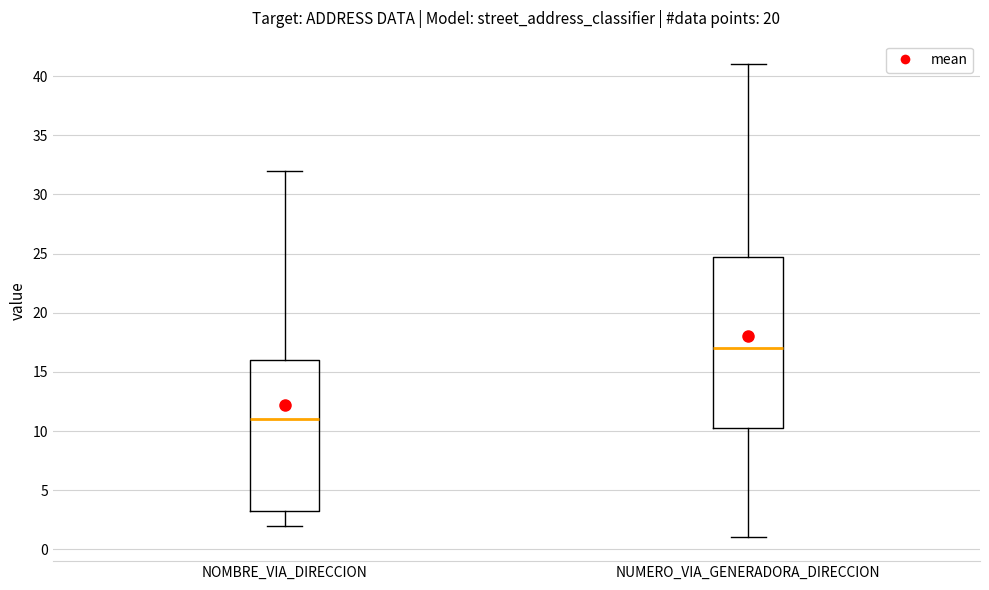

Reading left to right, read every box against the y-axis: the position of its median line, the range the box covers, and the ends of its whiskers. The values are not printed on the chart, so give them approximately, as read against the axis.

NOMBRE_VIA_DIRECCION: median 11.0, box 3.5 to 16.0, whiskers 2.0 to 32.0
NUMERO_VIA_GENERADORA_DIRECCION: median 17.0, box 10.5 to 25.0, whiskers 1.0 to 41.0